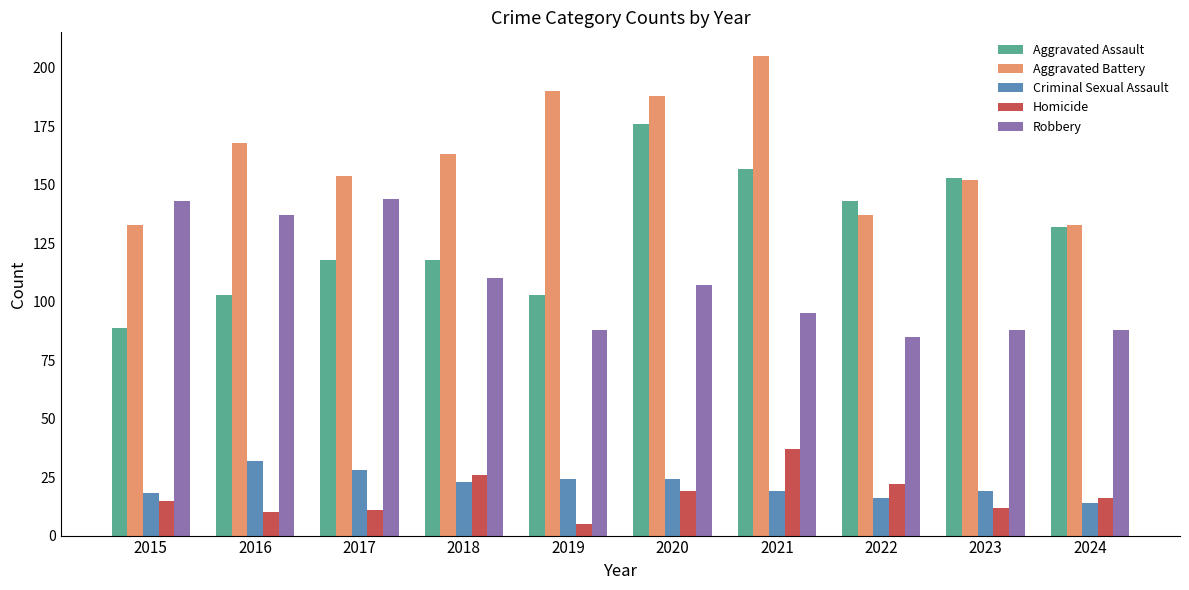

Which series has the largest range (max minus min)?

Aggravated Assault